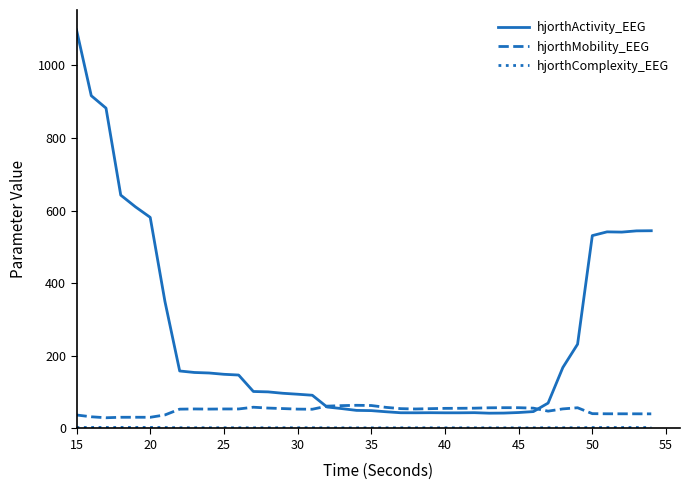

Which series has the largest range (max minus min)?

hjorthActivity_EEG